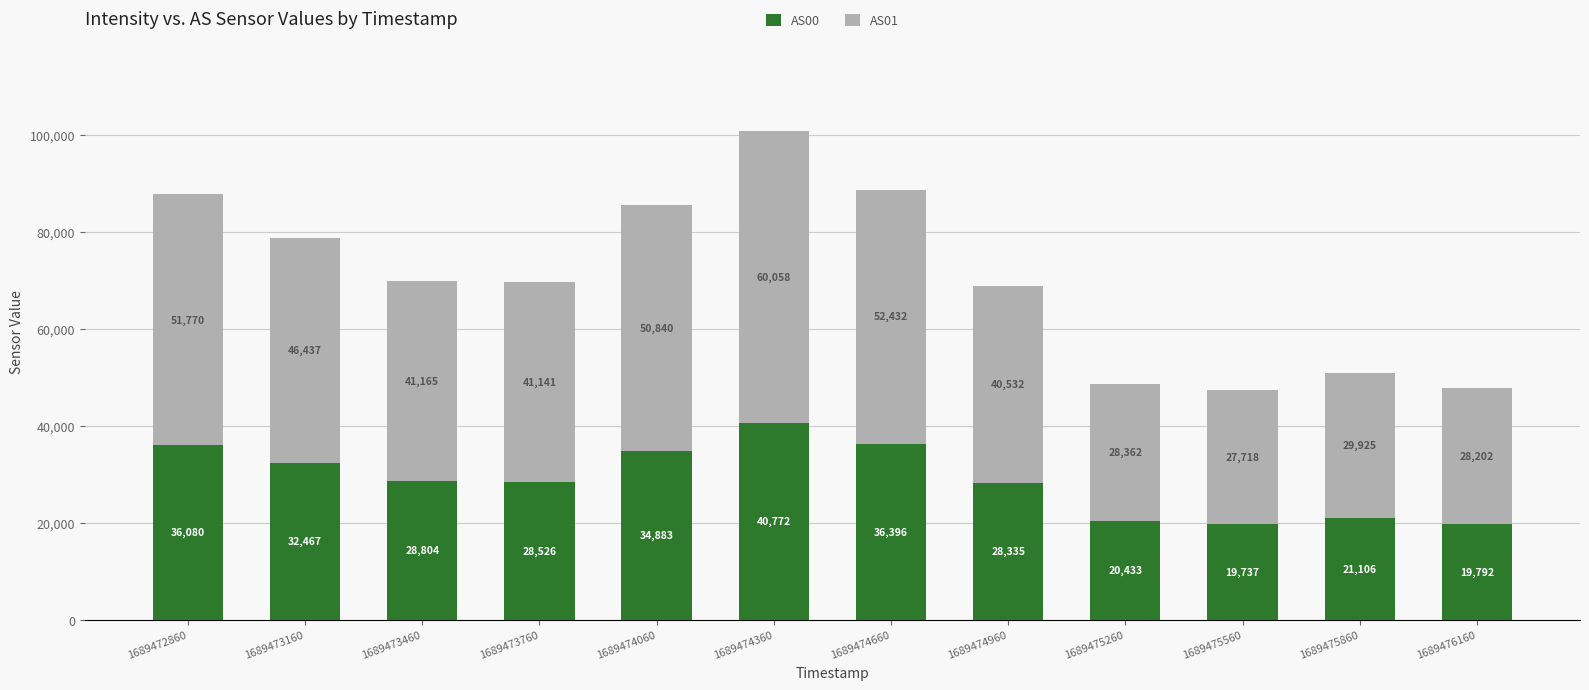

Reading left to right, transcribe the values for AS00.

1689472860=36080	1689473160=32467	1689473460=28804	1689473760=28526	1689474060=34883	1689474360=40772	1689474660=36396	1689474960=28335	1689475260=20433	1689475560=19737	1689475860=21106	1689476160=19792